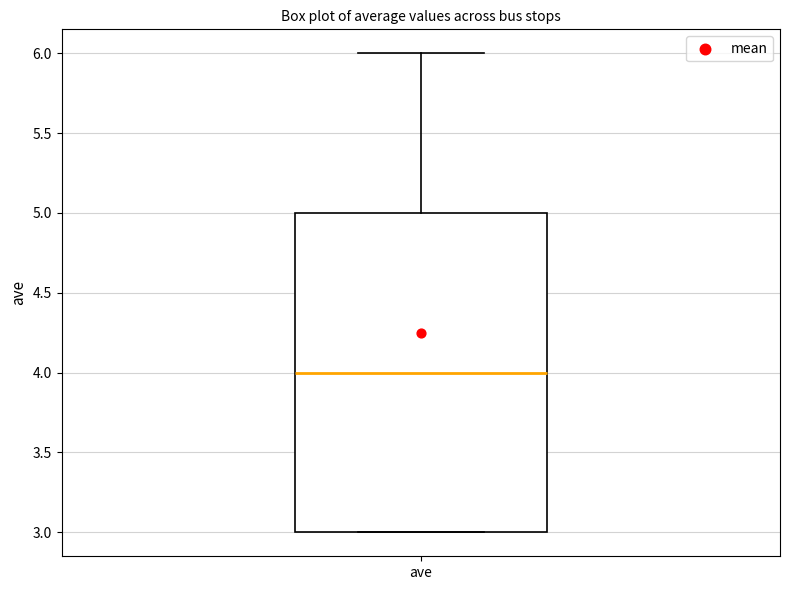

Where is the upper edge of the box for ave on the y-axis? The values are not printed on the chart, so give them approximately, as read against the axis.

5